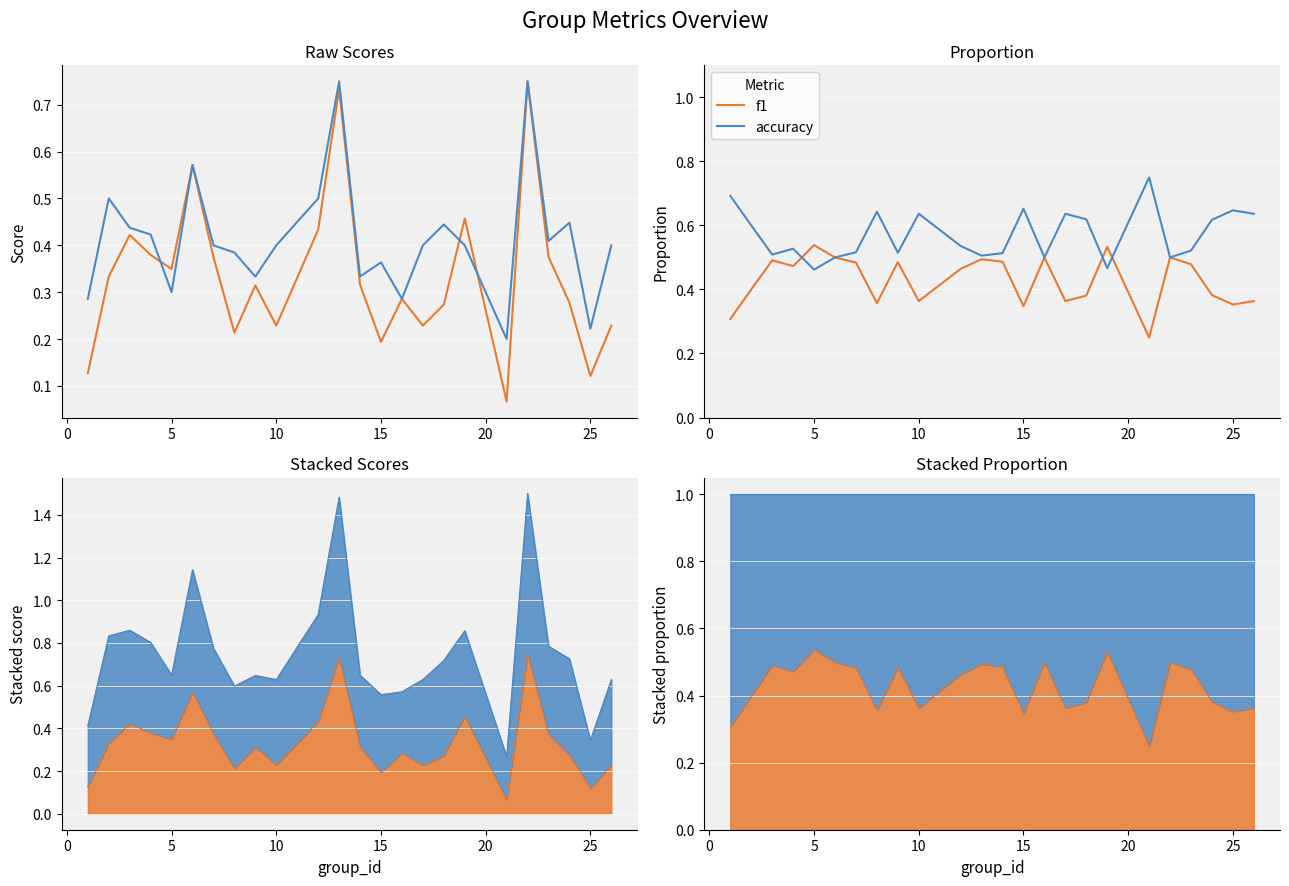

Which series has the largest range (max minus min)?

accuracy